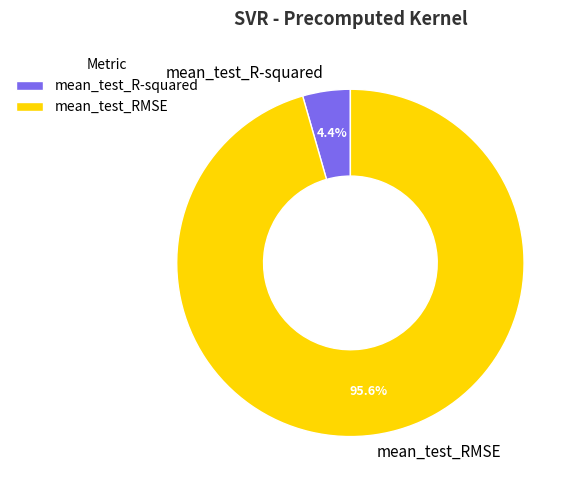

How many segments does this pie chart have?

2